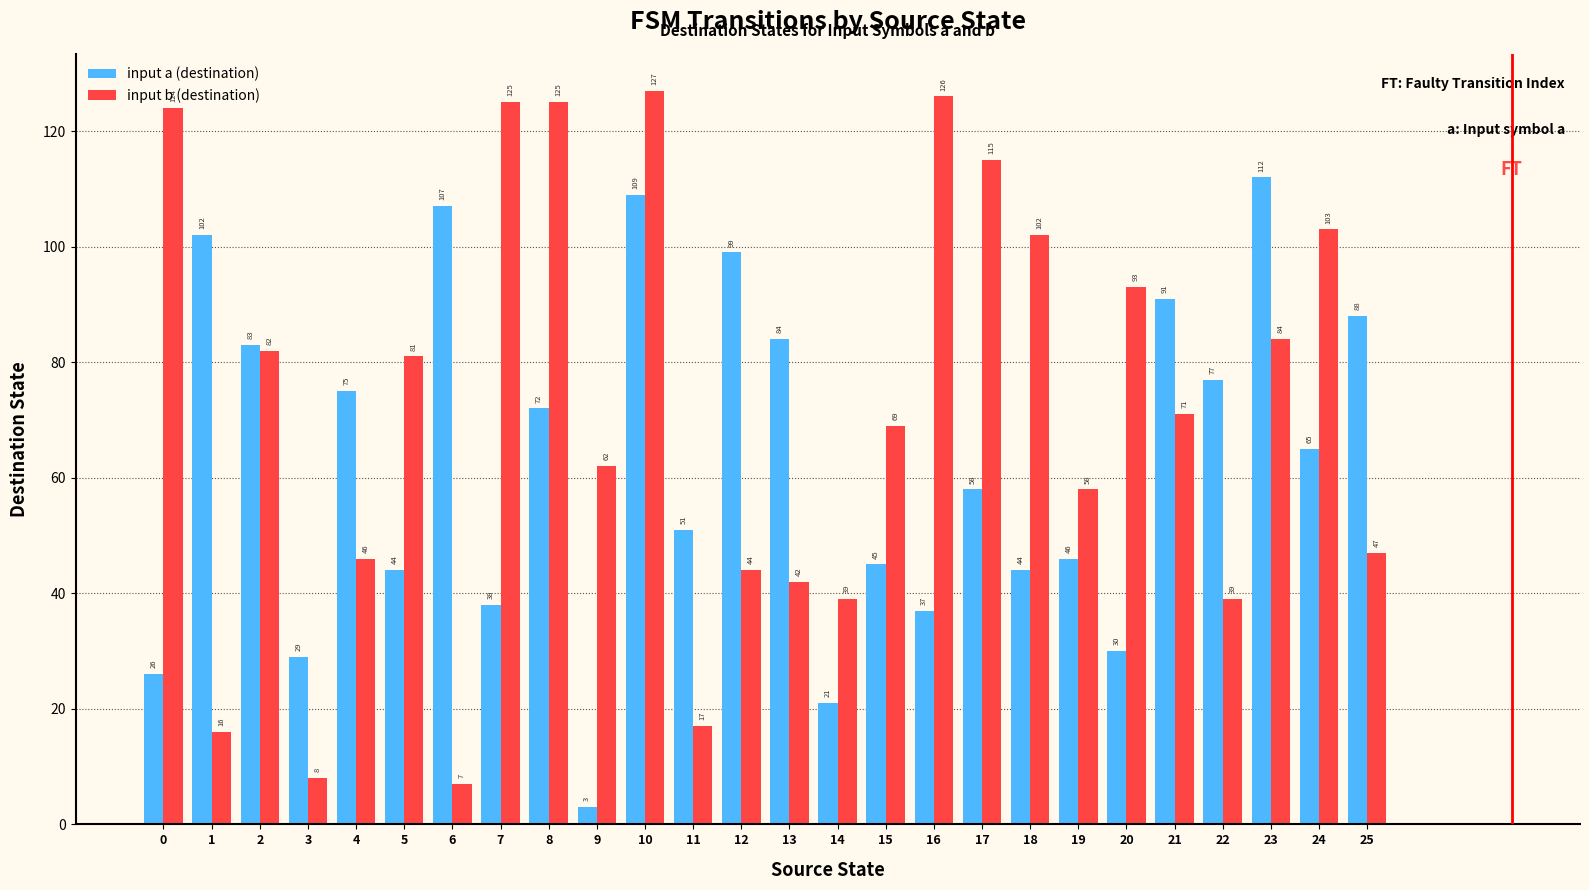

Does the chart contain stacked bars?

No